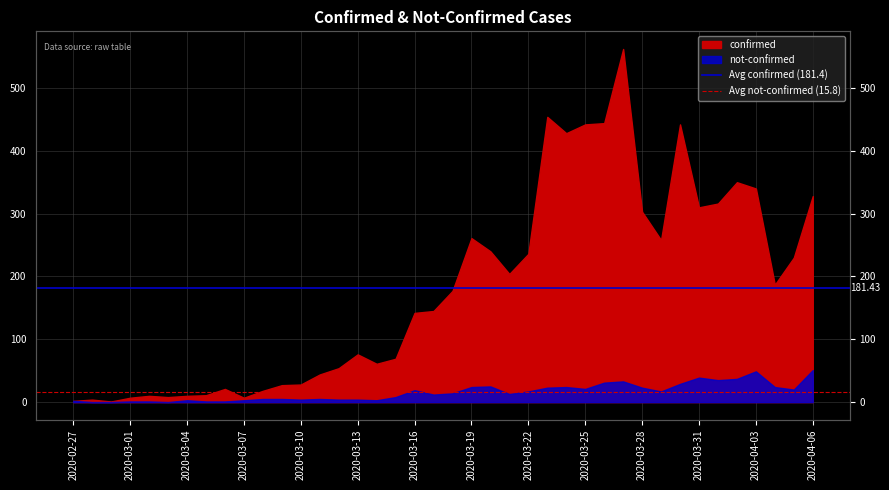

Which series has the largest total across all categories?

Avg confirmed (181.4)